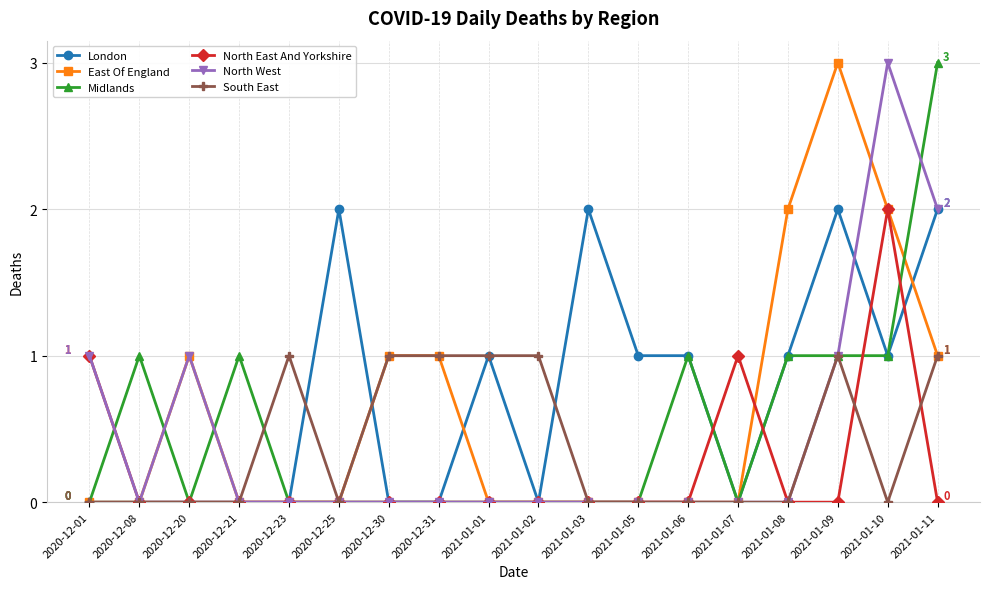

What is the label of the 8th point from the right?

2021-01-03